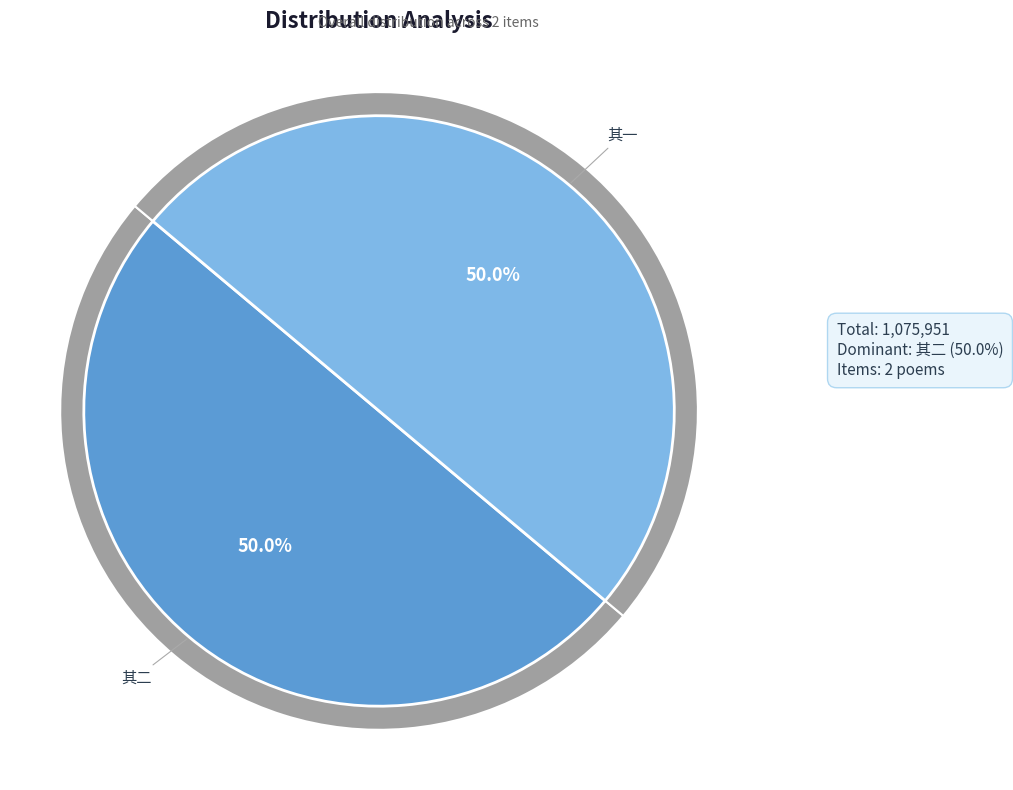

How many segments does this pie chart have?

2